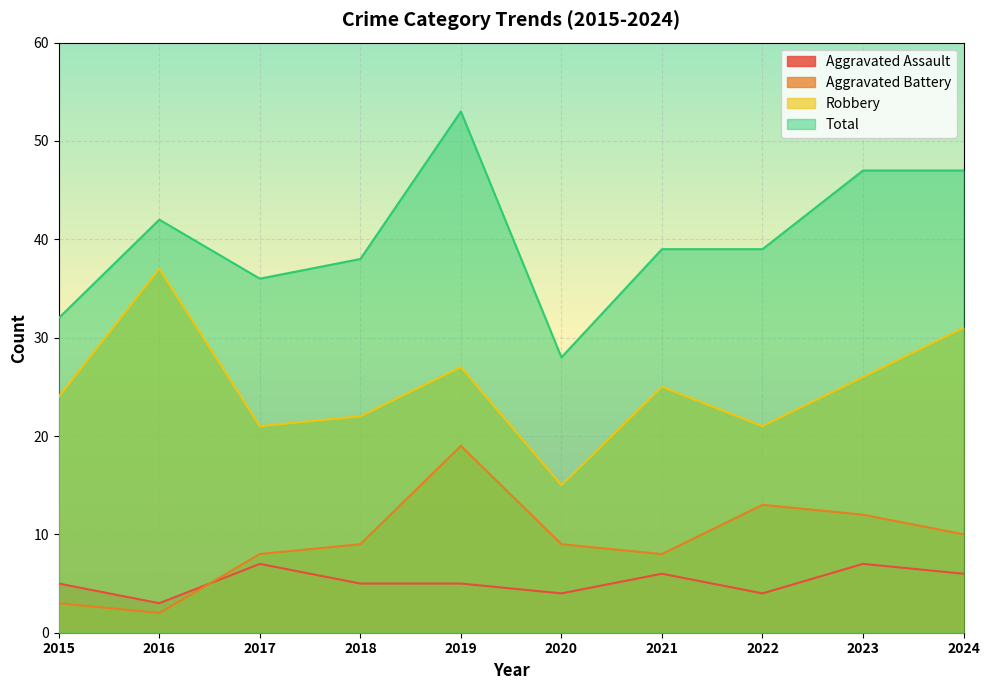

At which category does Total reach its first local peak?

2016